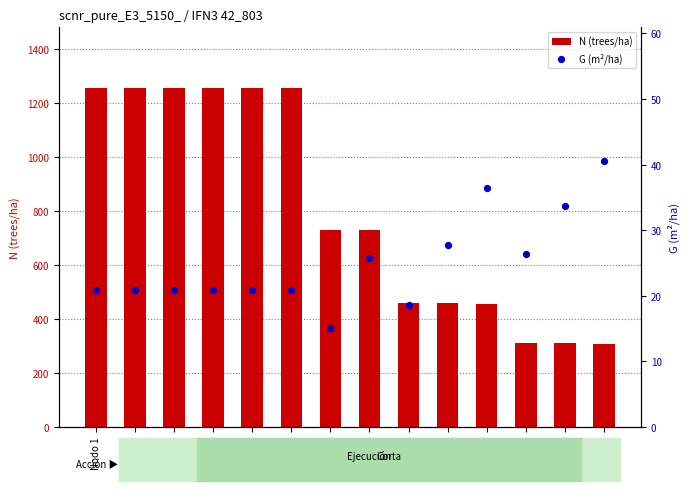

At which category is the sum across all series the highest?

Nodo 1